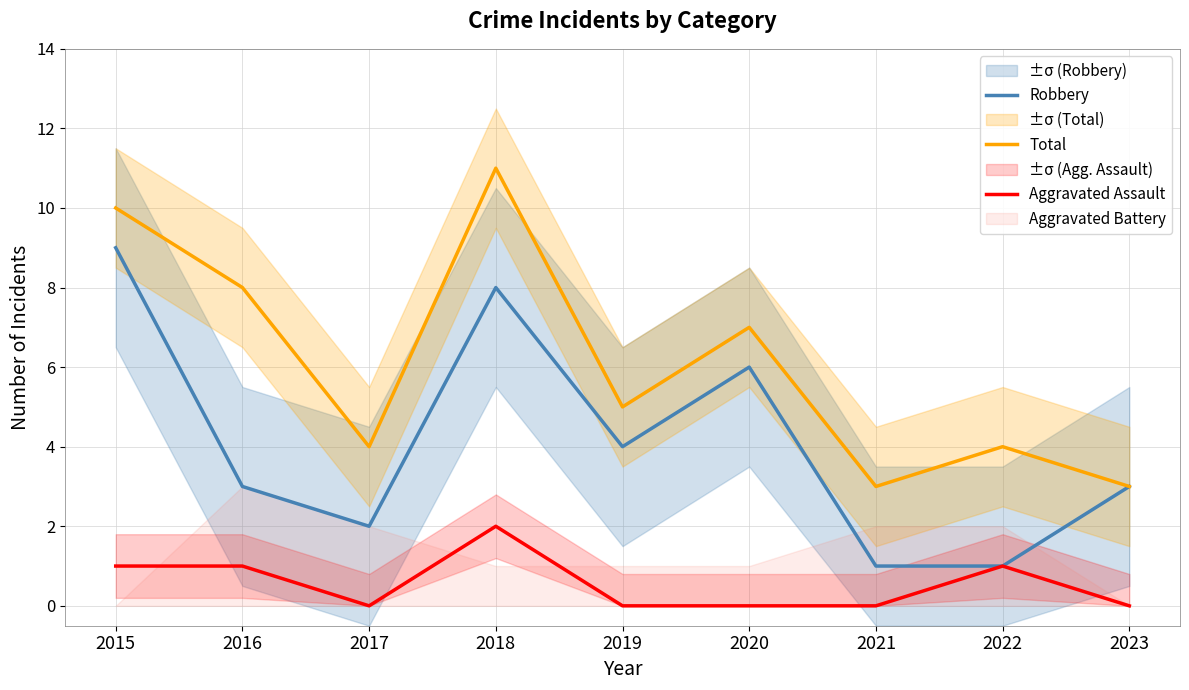

List the series in order of their overall mean, lowest first.

Aggravated Assault, Robbery, Total